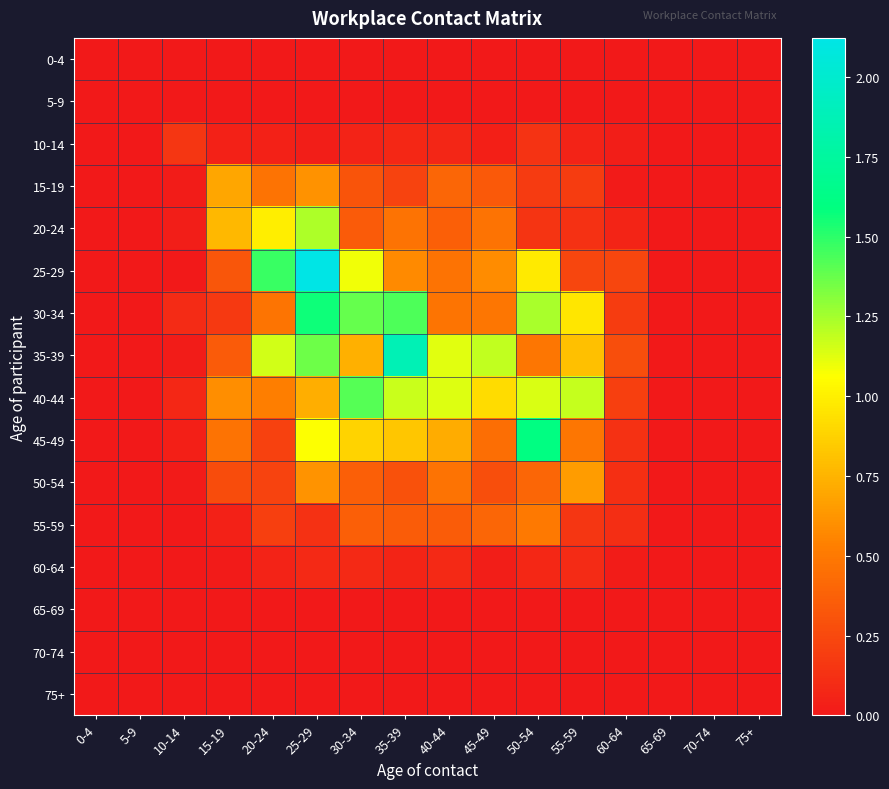

Which category has the lowest value across all series?

0-4